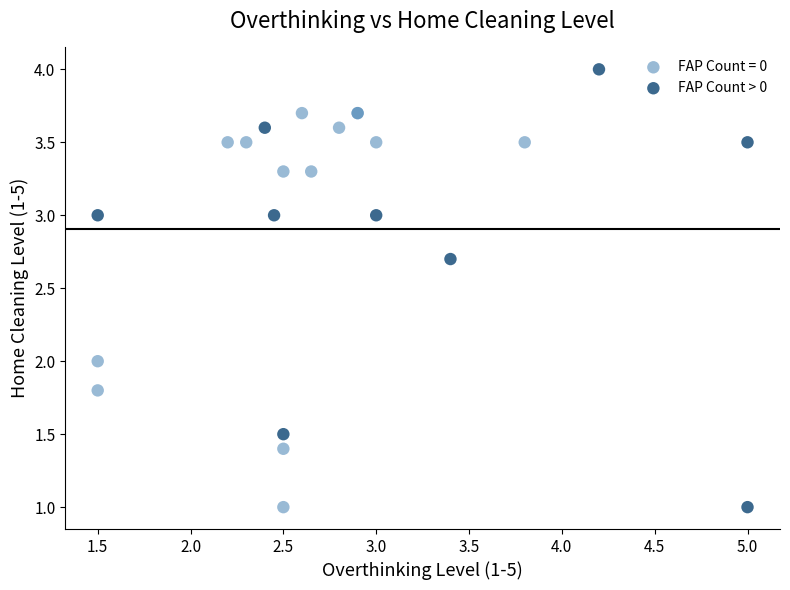

Which series has the largest Y range (max minus min)?

FAP Count > 0